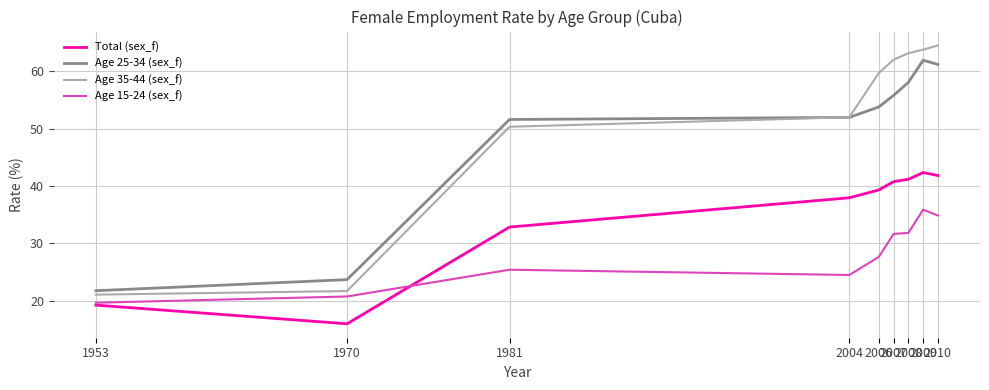

What is the sum of all Age 25-34 (sex_f) values?

439.8